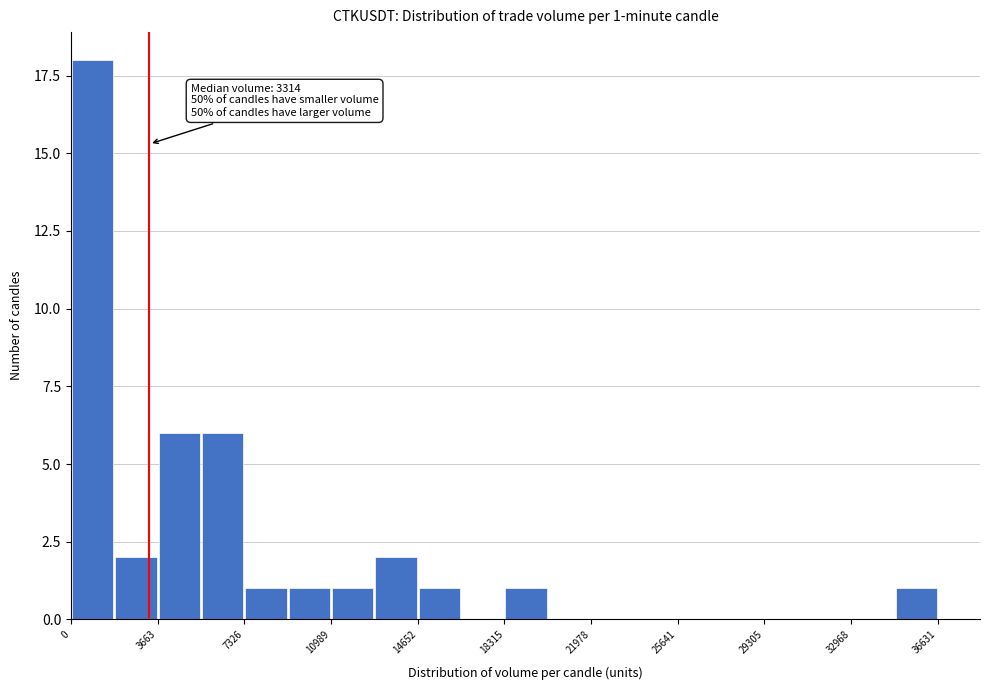

Around what value on the x-axis is the tallest bar? Give the approximate position of its centre, as read against the axis.

1000